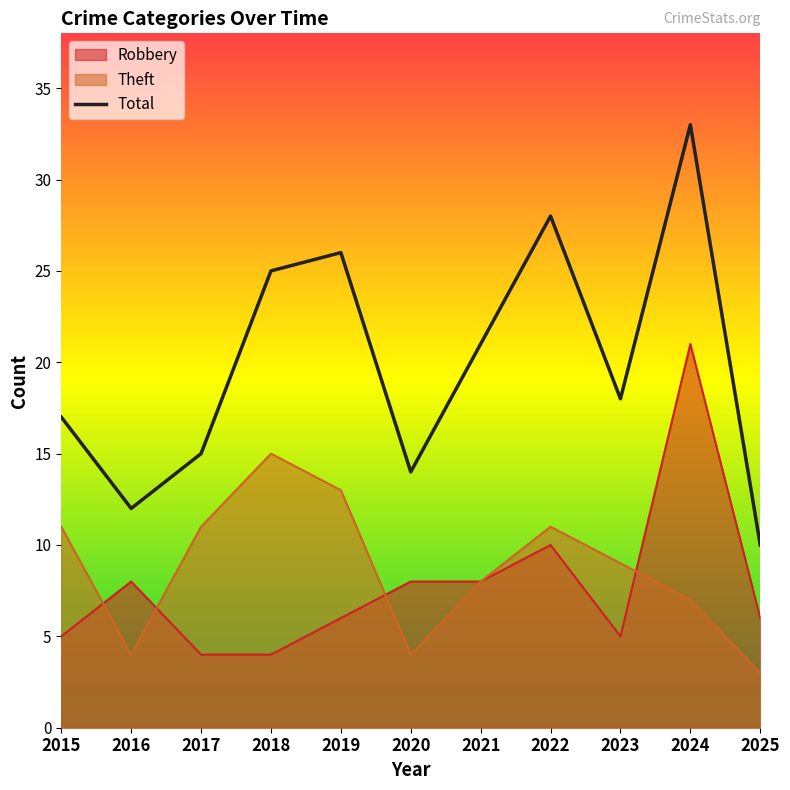

Count the number of categories in the chart.

11